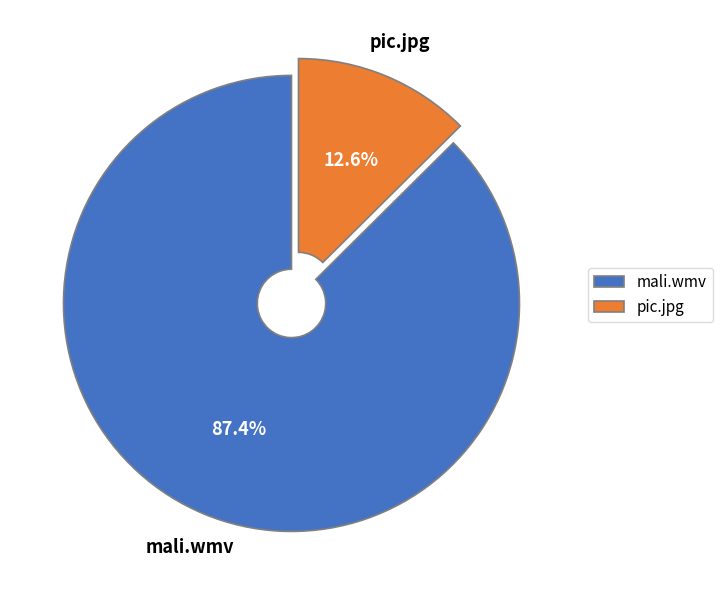

Is it true that mali.wmv is 96% of the pie?

False